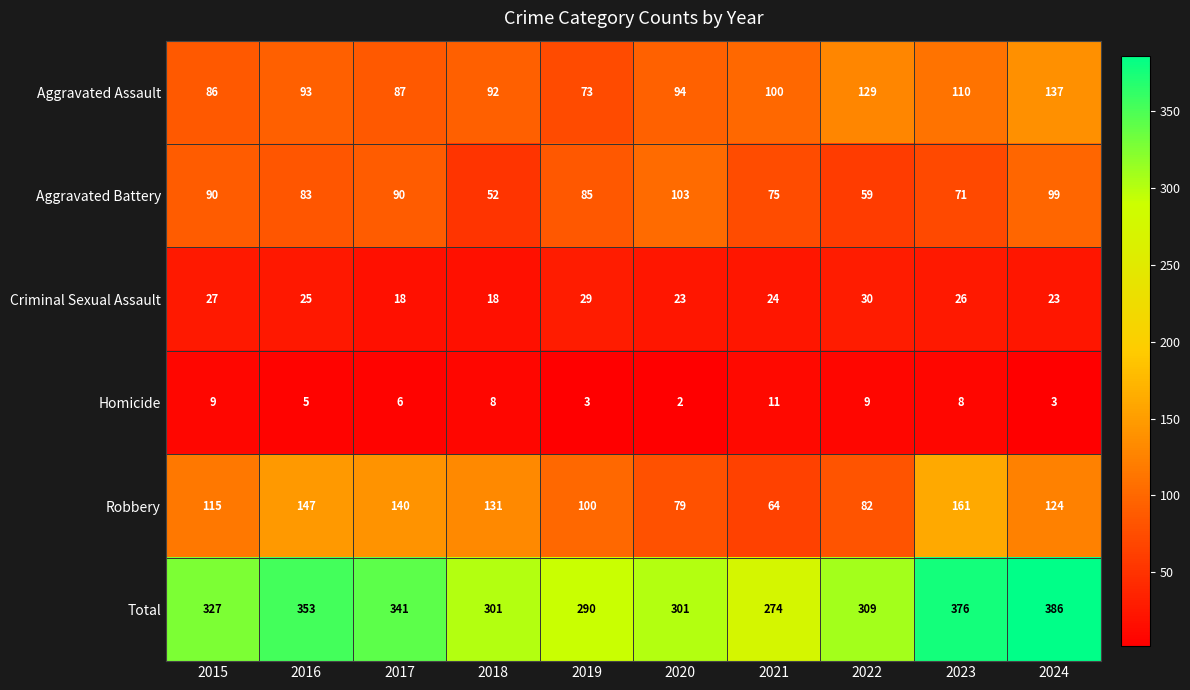

What is the difference between the second highest and minimum values in the Criminal Sexual Assault series?

11